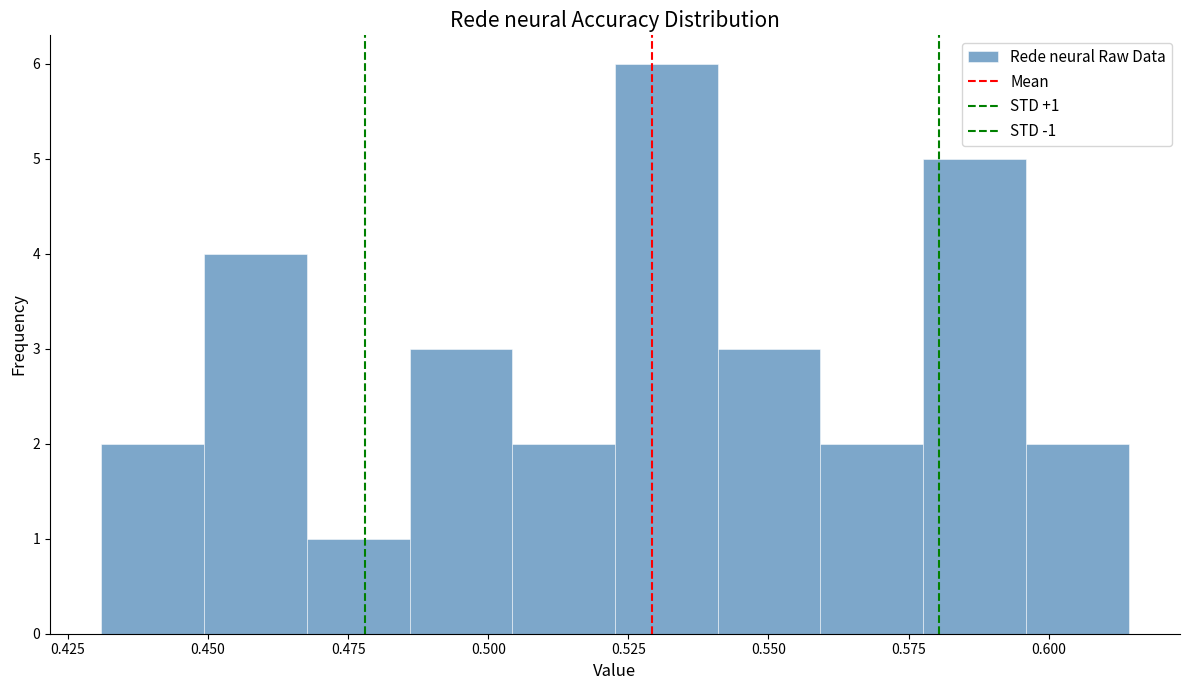

Around what value on the x-axis is the tallest bar? Give the approximate position of its centre, as read against the axis.

0.530